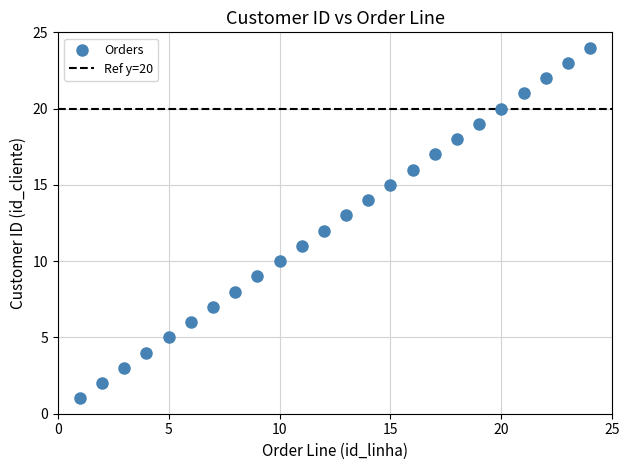

What is the range of Y values (max minus min)?

23